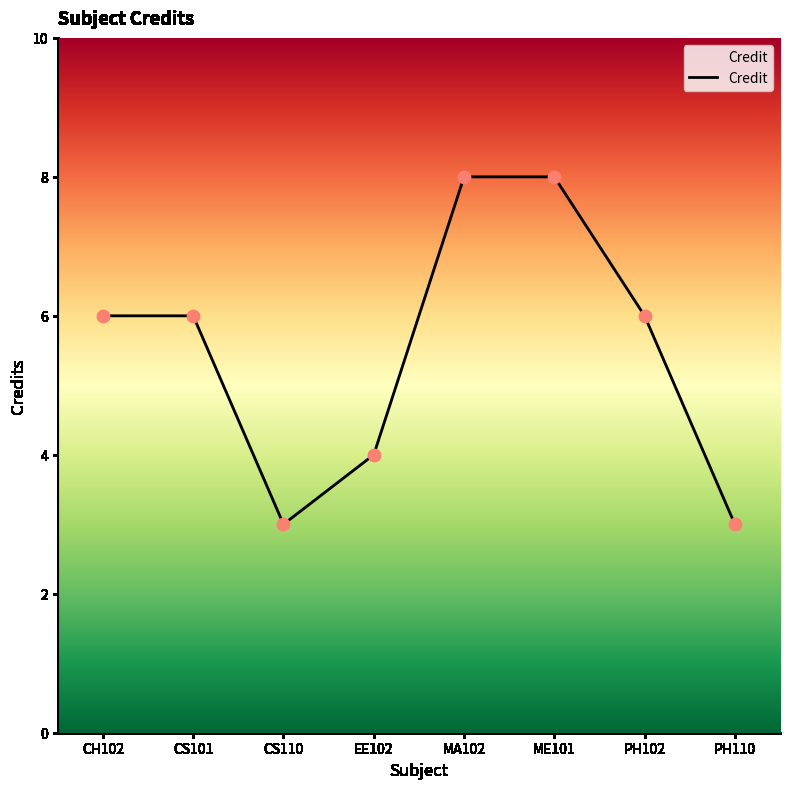

What is the change in value from CH102 to ME101?

+2